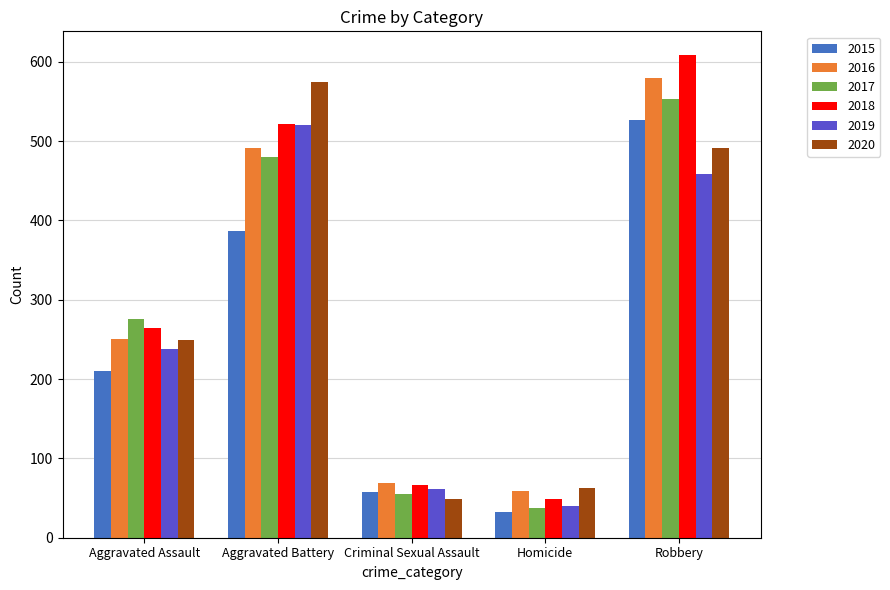

Which category has the highest value across all series?

Robbery